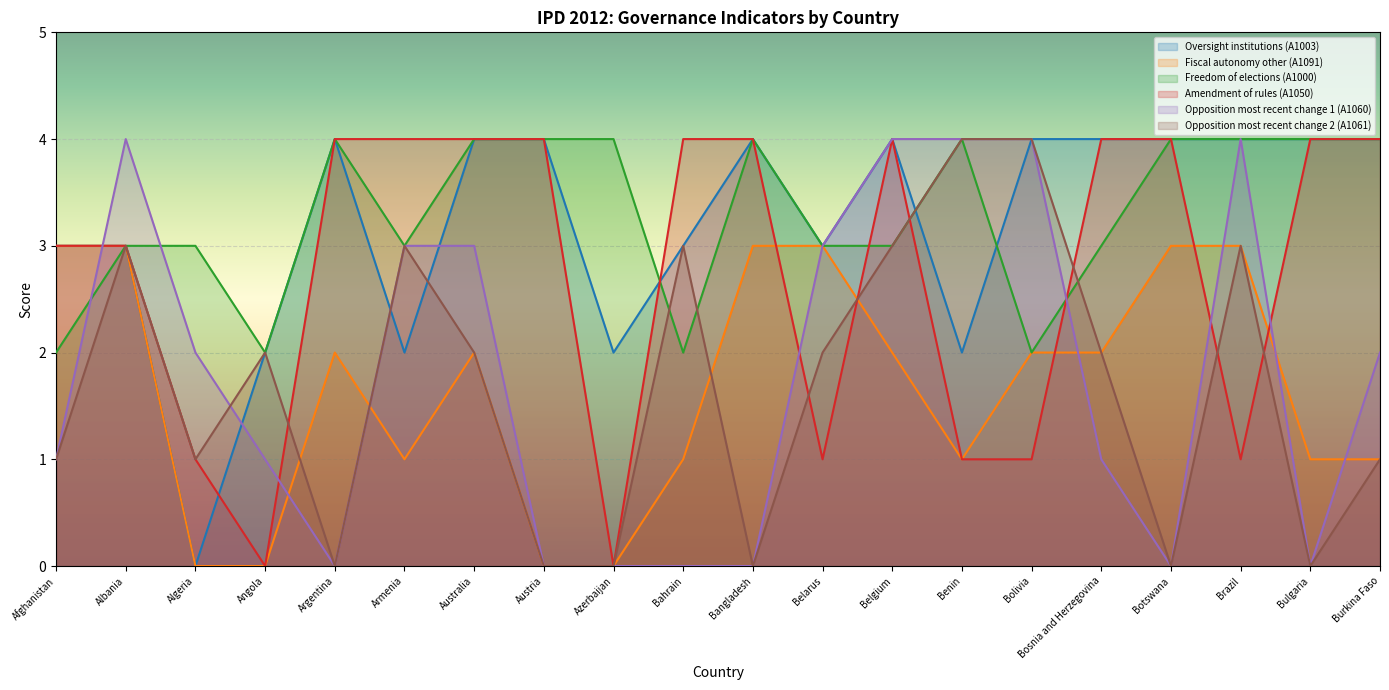

What are all the series names shown in the legend?

Oversight institutions (A1003), Fiscal autonomy other (A1091), Freedom of elections (A1000), Amendment of rules (A1050), Opposition most recent change 1 (A1060), Opposition most recent change 2 (A1061)